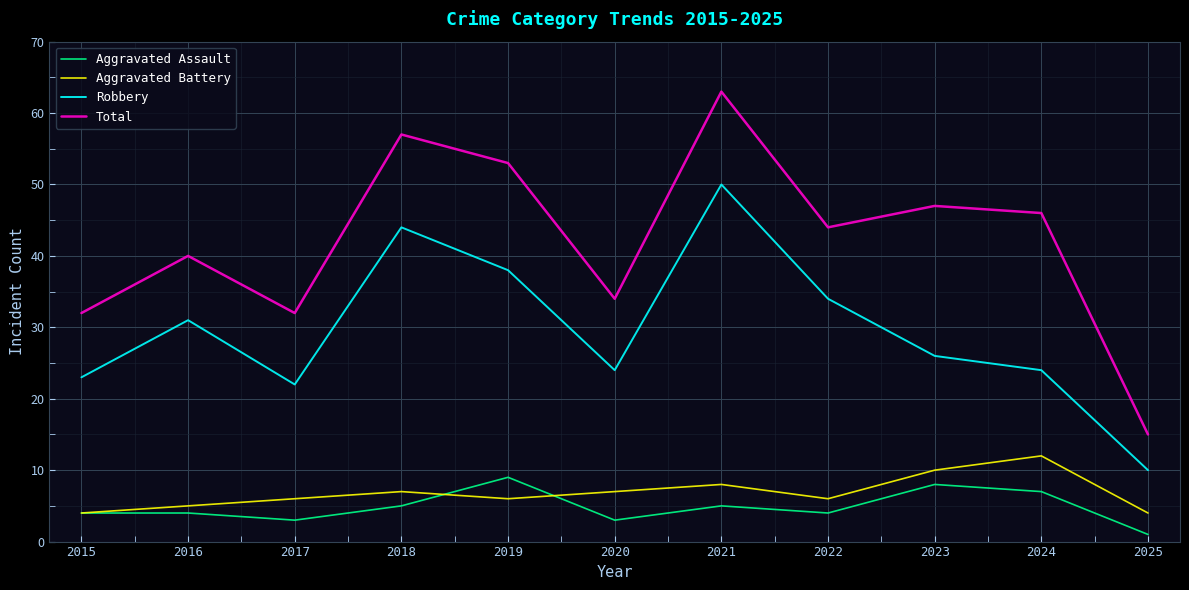

Reading right to left, extract all data points from this chart.

Aggravated Assault: 2025=1	2024=7	2023=8	2022=4	2021=5	2020=3	2019=9	2018=5	2017=3	2016=4	2015=4
Aggravated Battery: 2025=4	2024=12	2023=10	2022=6	2021=8	2020=7	2019=6	2018=7	2017=6	2016=5	2015=4
Robbery: 2025=10	2024=24	2023=26	2022=34	2021=50	2020=24	2019=38	2018=44	2017=22	2016=31	2015=23
Total: 2025=15	2024=46	2023=47	2022=44	2021=63	2020=34	2019=53	2018=57	2017=32	2016=40	2015=32